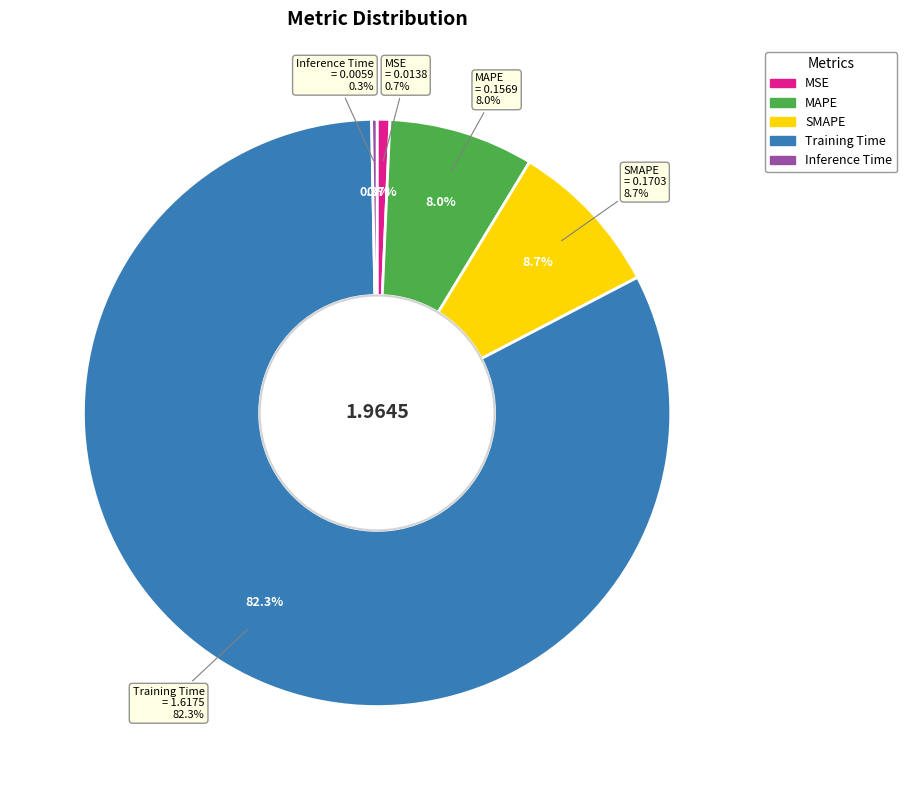

Which has a higher value, Inference Time or SMAPE?

SMAPE